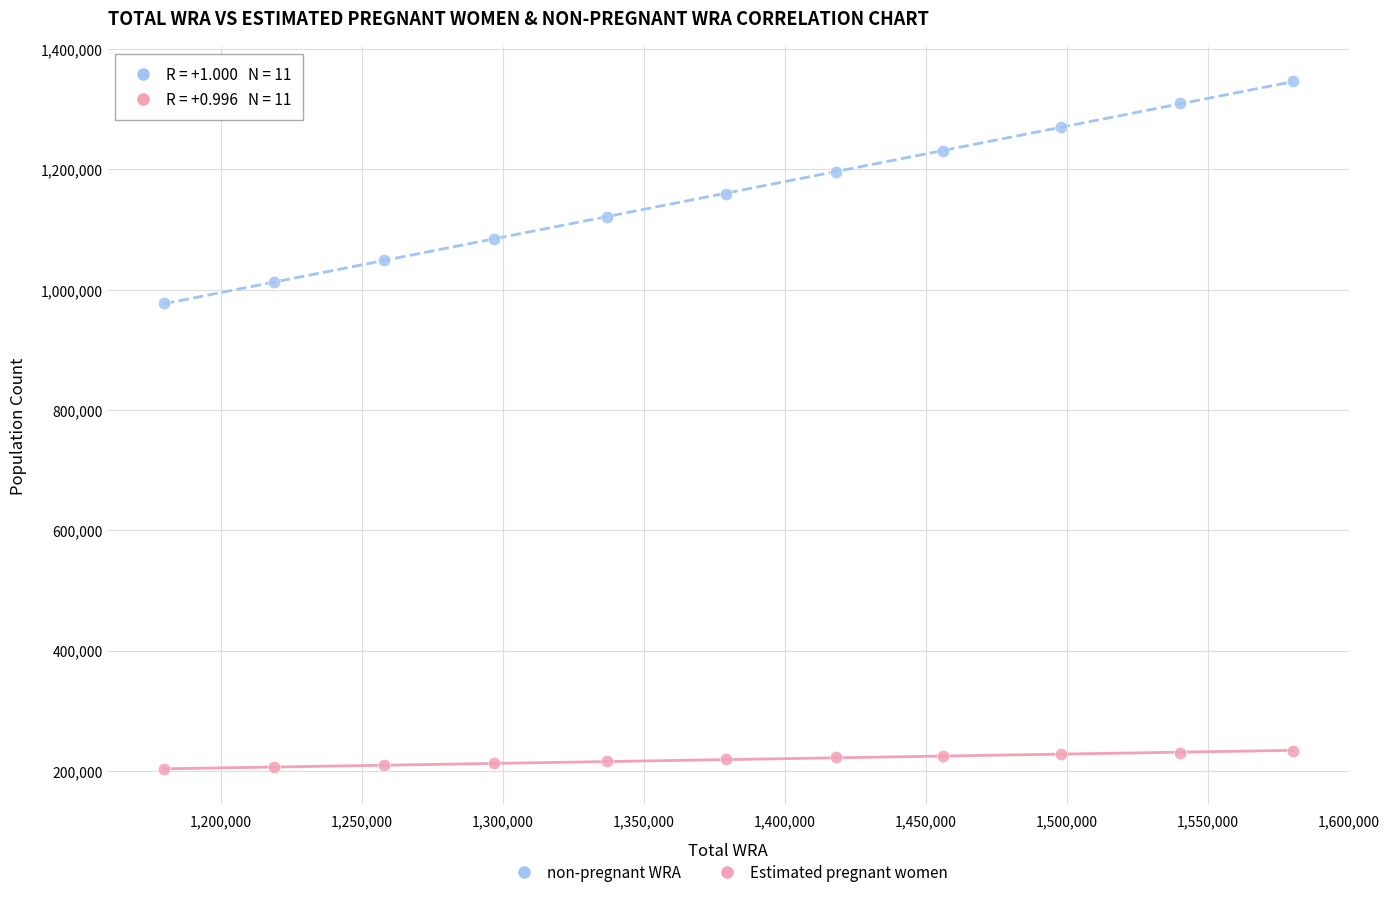

Which series reaches the maximum Y coordinate?

non-pregnant WRA